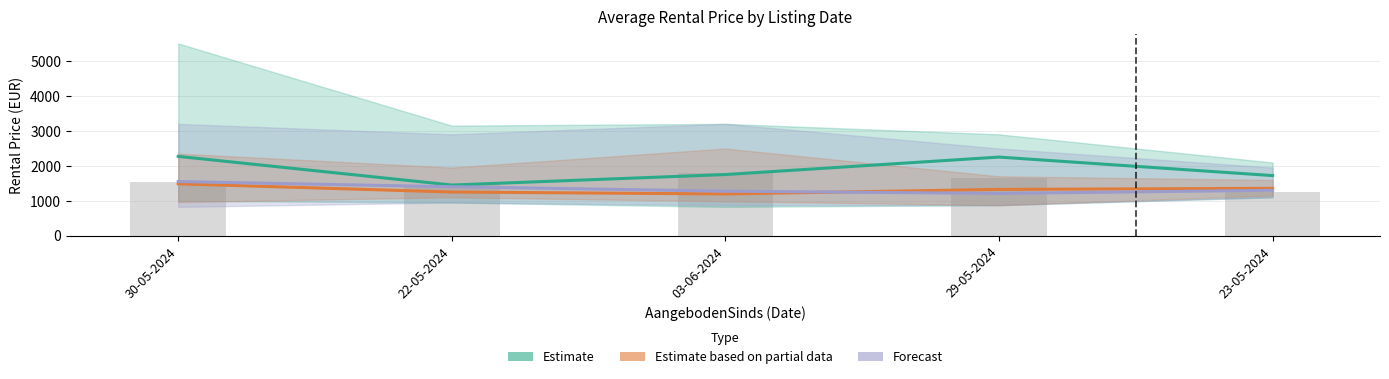

How many groups of bars are there?

5